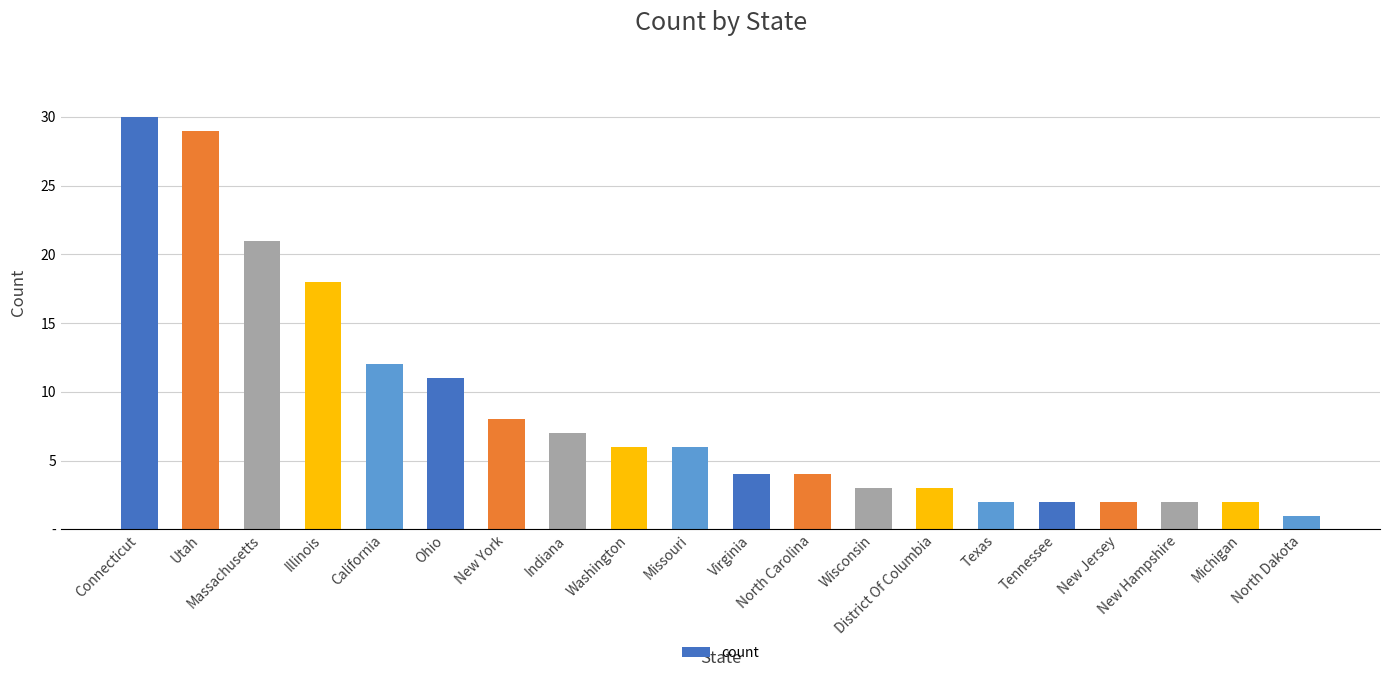

Does the chart contain any negative values?

No